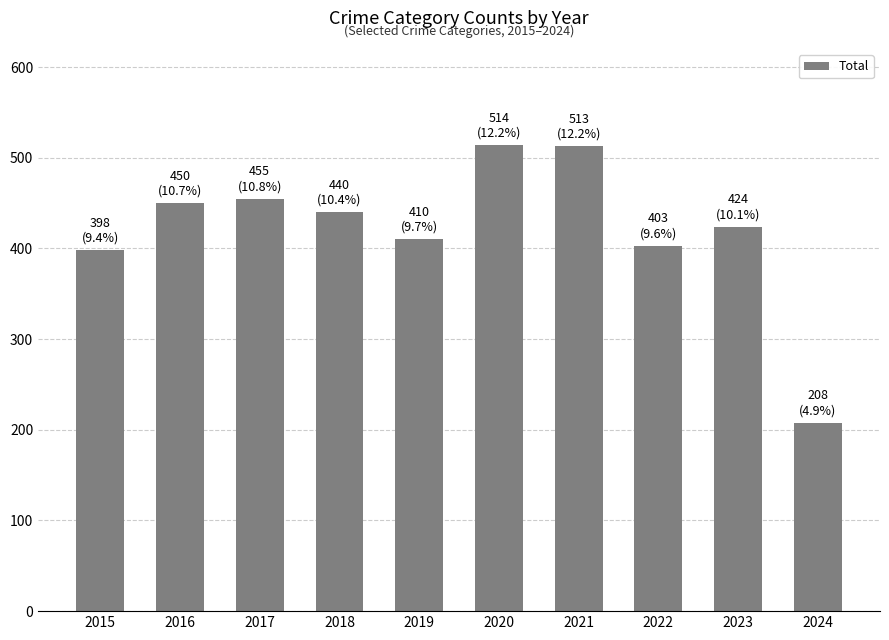

The value at 2022 is 403. True or false?

True